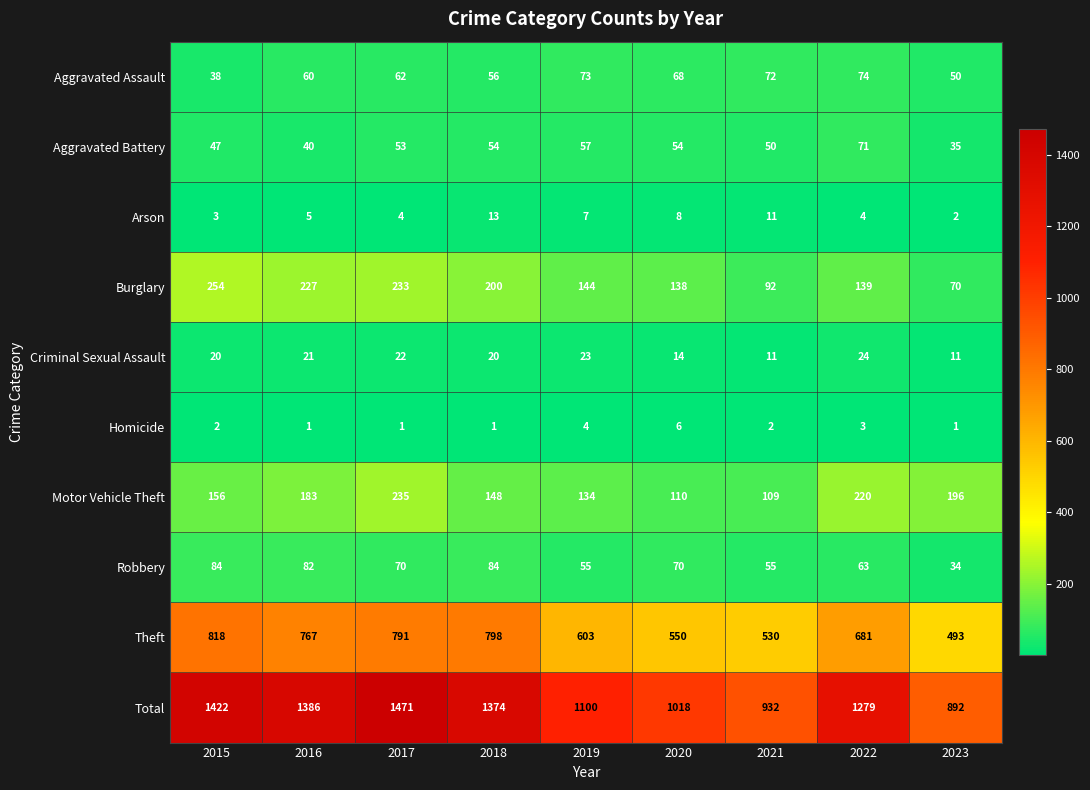

Rank the series by their maximum value, from highest to lowest.

Total, Theft, Burglary, Motor Vehicle Theft, Robbery, Aggravated Assault, Aggravated Battery, Criminal Sexual Assault, Arson, Homicide